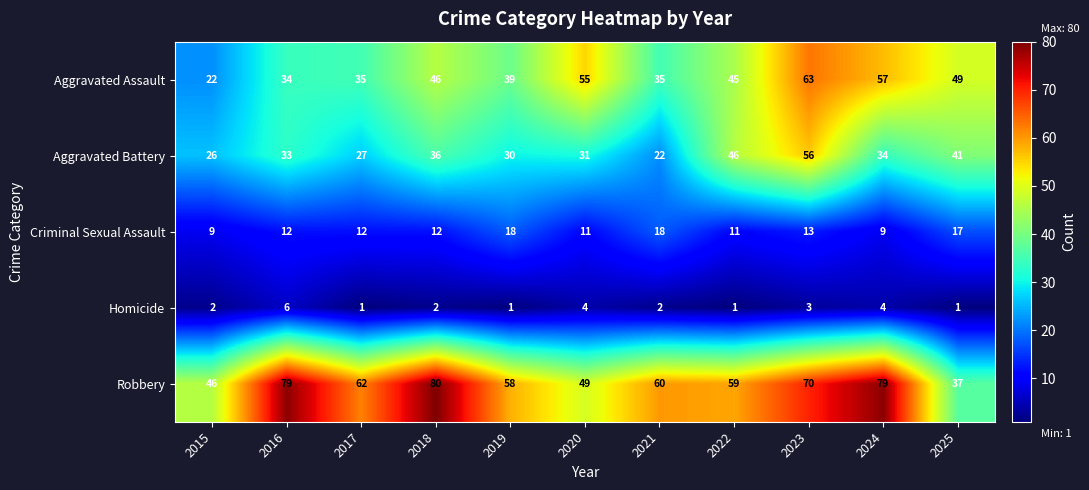

What is the difference between the maximum and minimum values in the Homicide series?

5